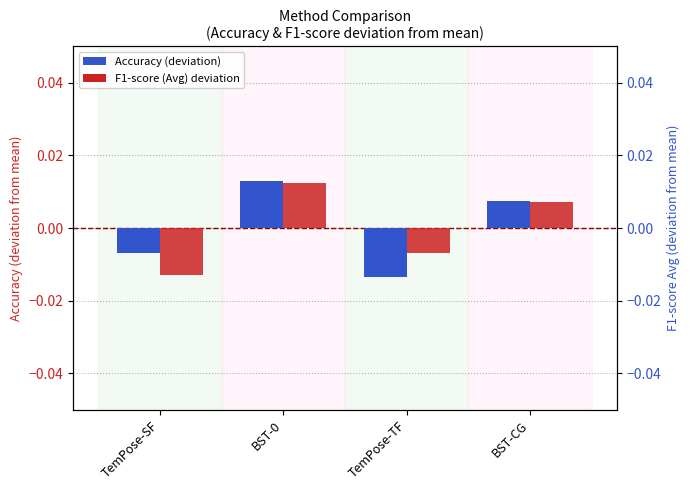

The F1-score Avg (deviation) series shows -0.0 at TemPose-TF. True or false?

False